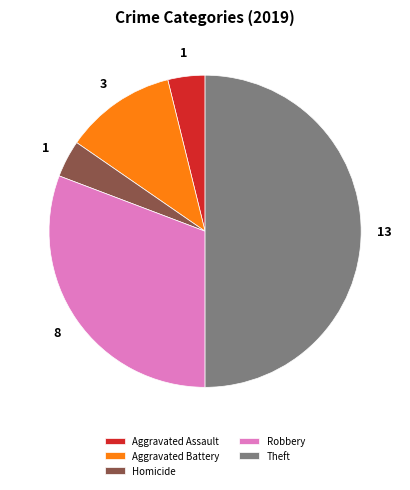

How many segments does this pie chart have?

5